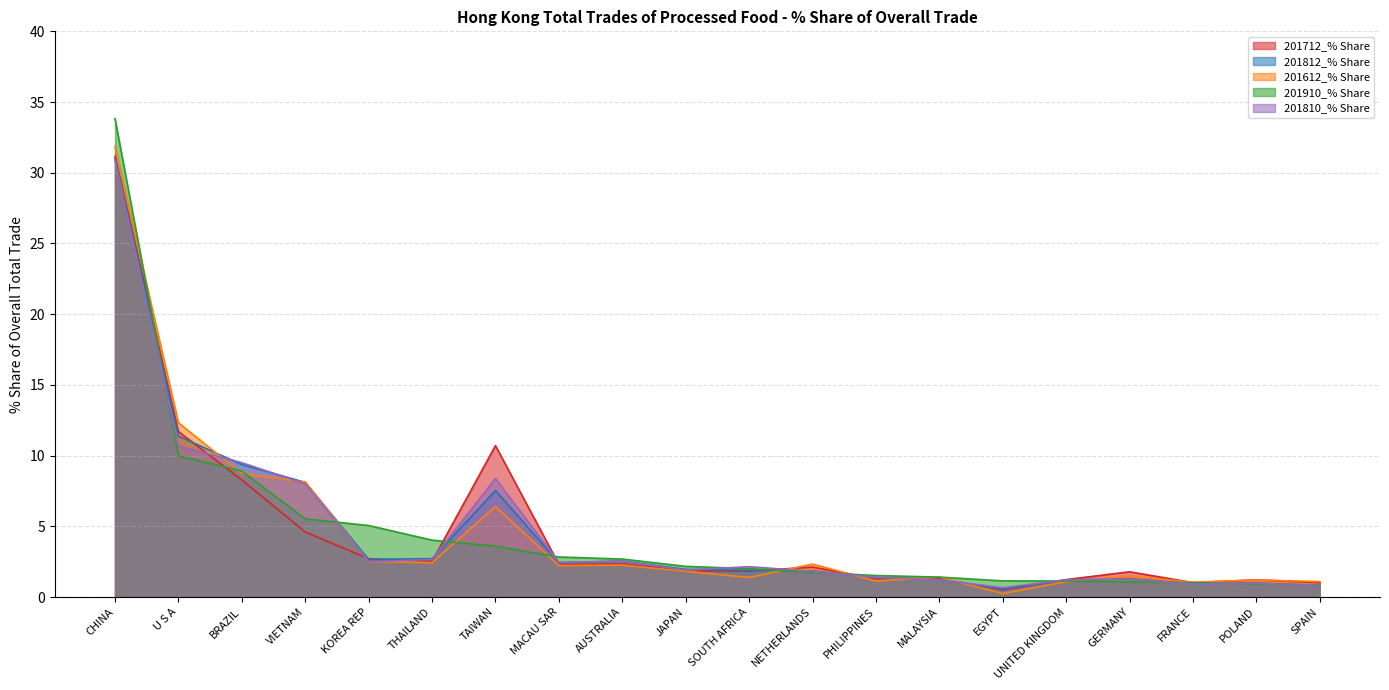

Between which two adjacent categories do 201812_% Share and 201712_% Share first intersect?

U S A and BRAZIL